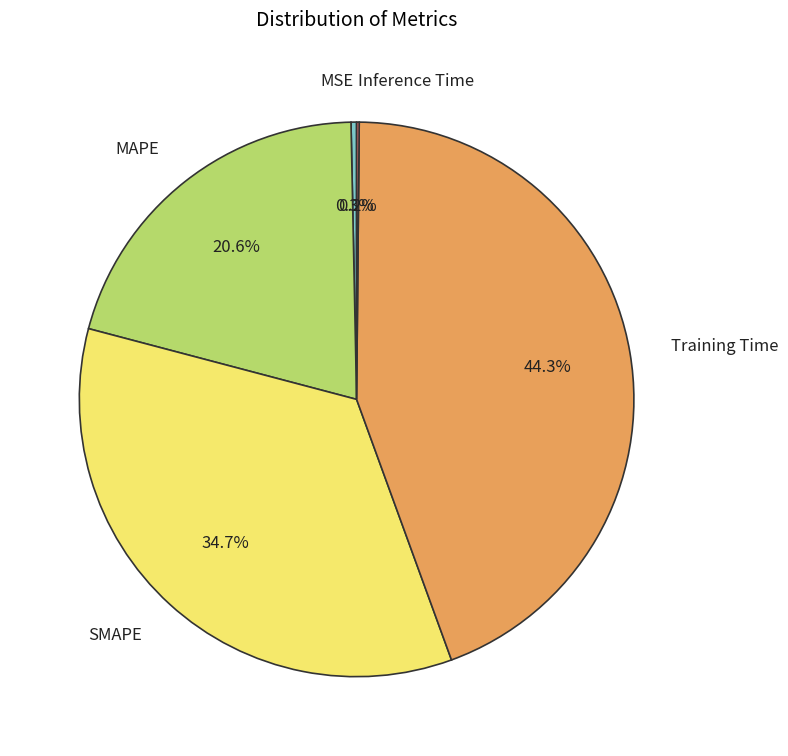

To the nearest percent, what is the difference between the largest and smallest slice percentages?

44%